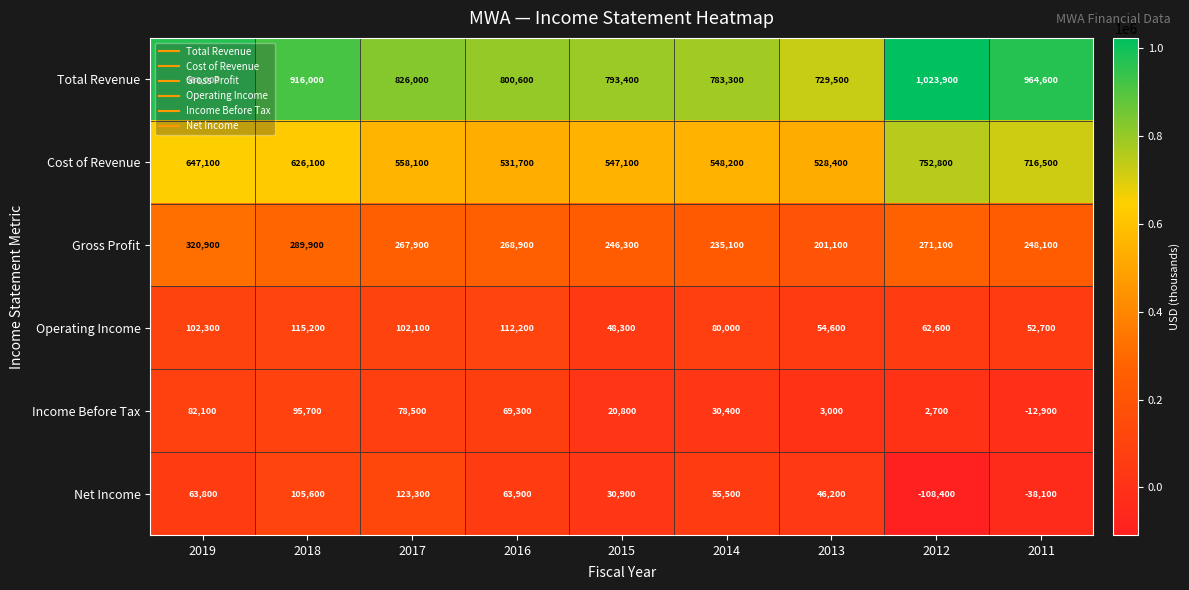

Which series changed the most between 2017 and 2011?

Net Income